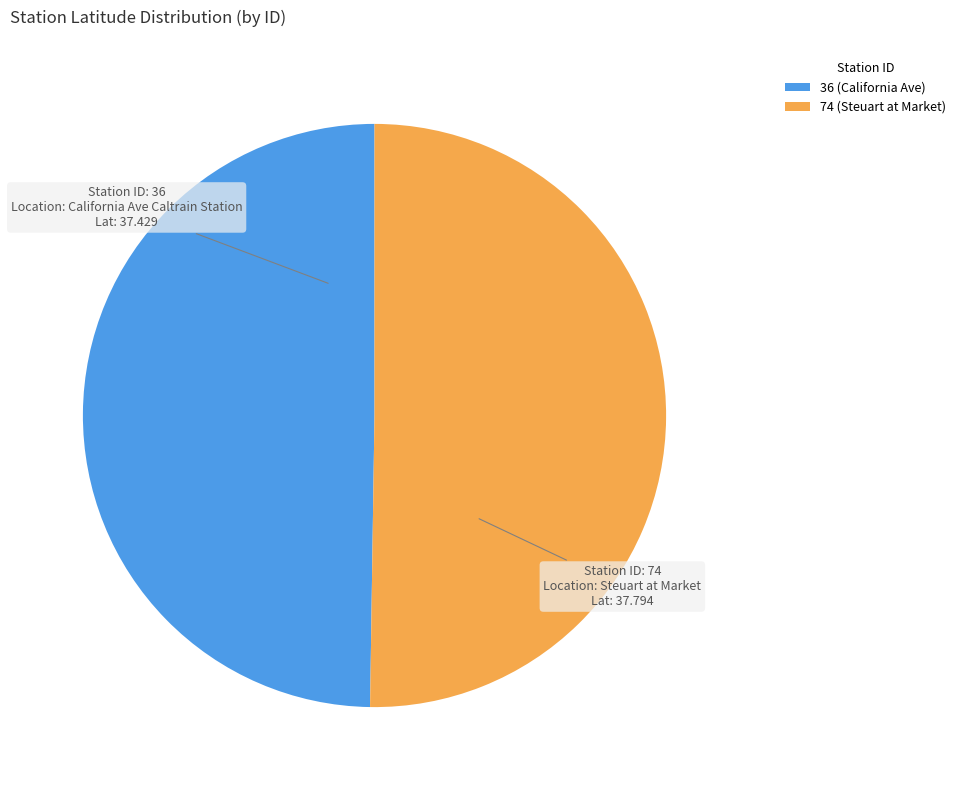

True or false: 36 (California Ave) accounts for 50% of the total.

True